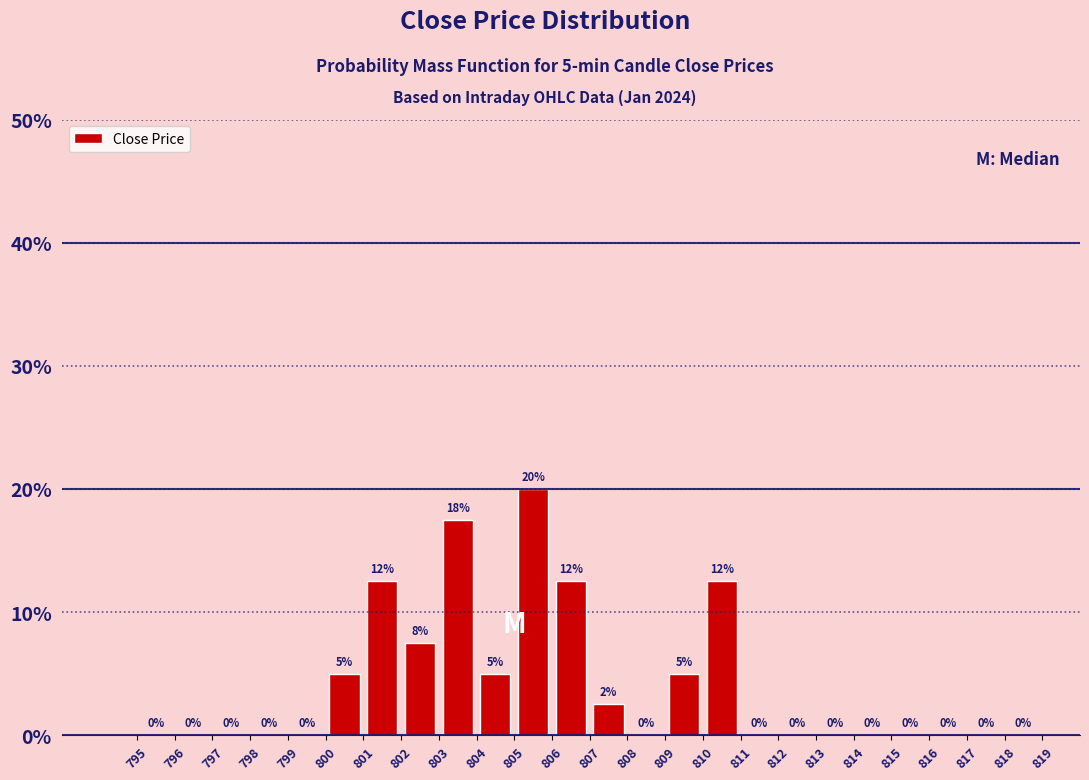

Which range on the x-axis has the tallest bar?

805 to 806